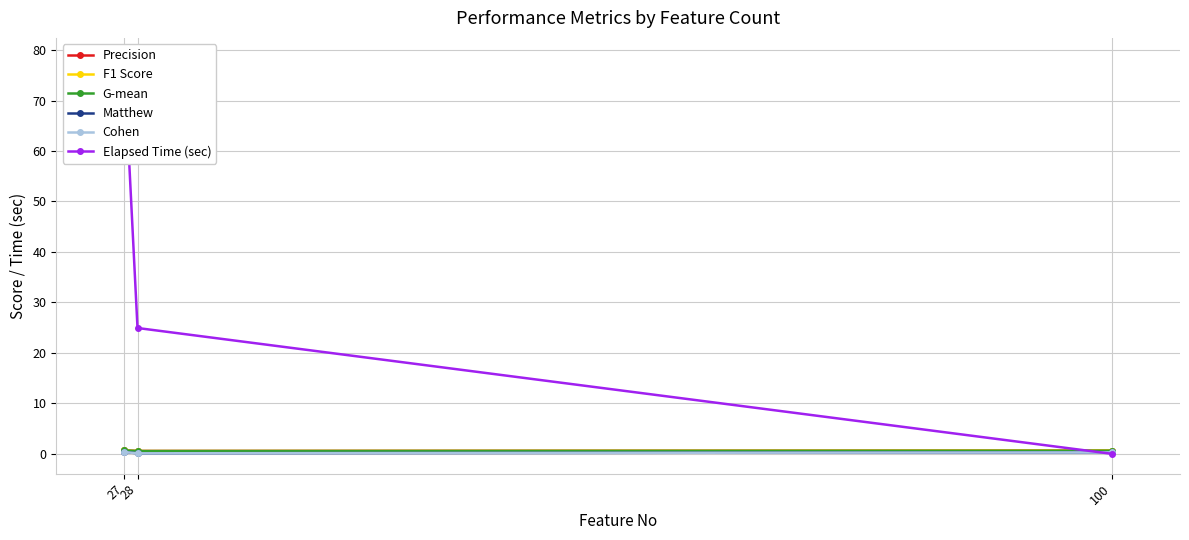

Read the Cohen value at 100.

0.3